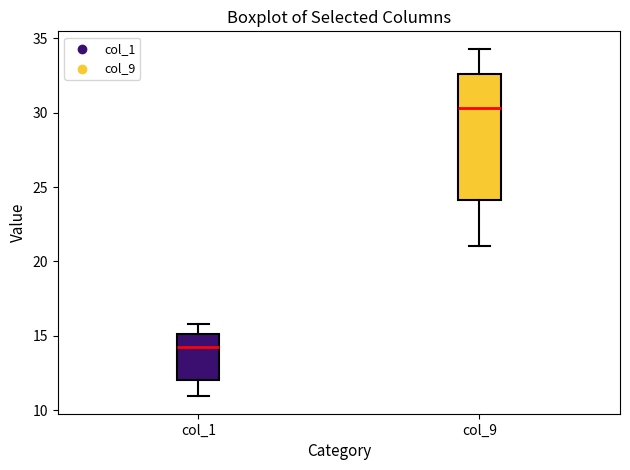

Which box's median line is the lowest?

col_1